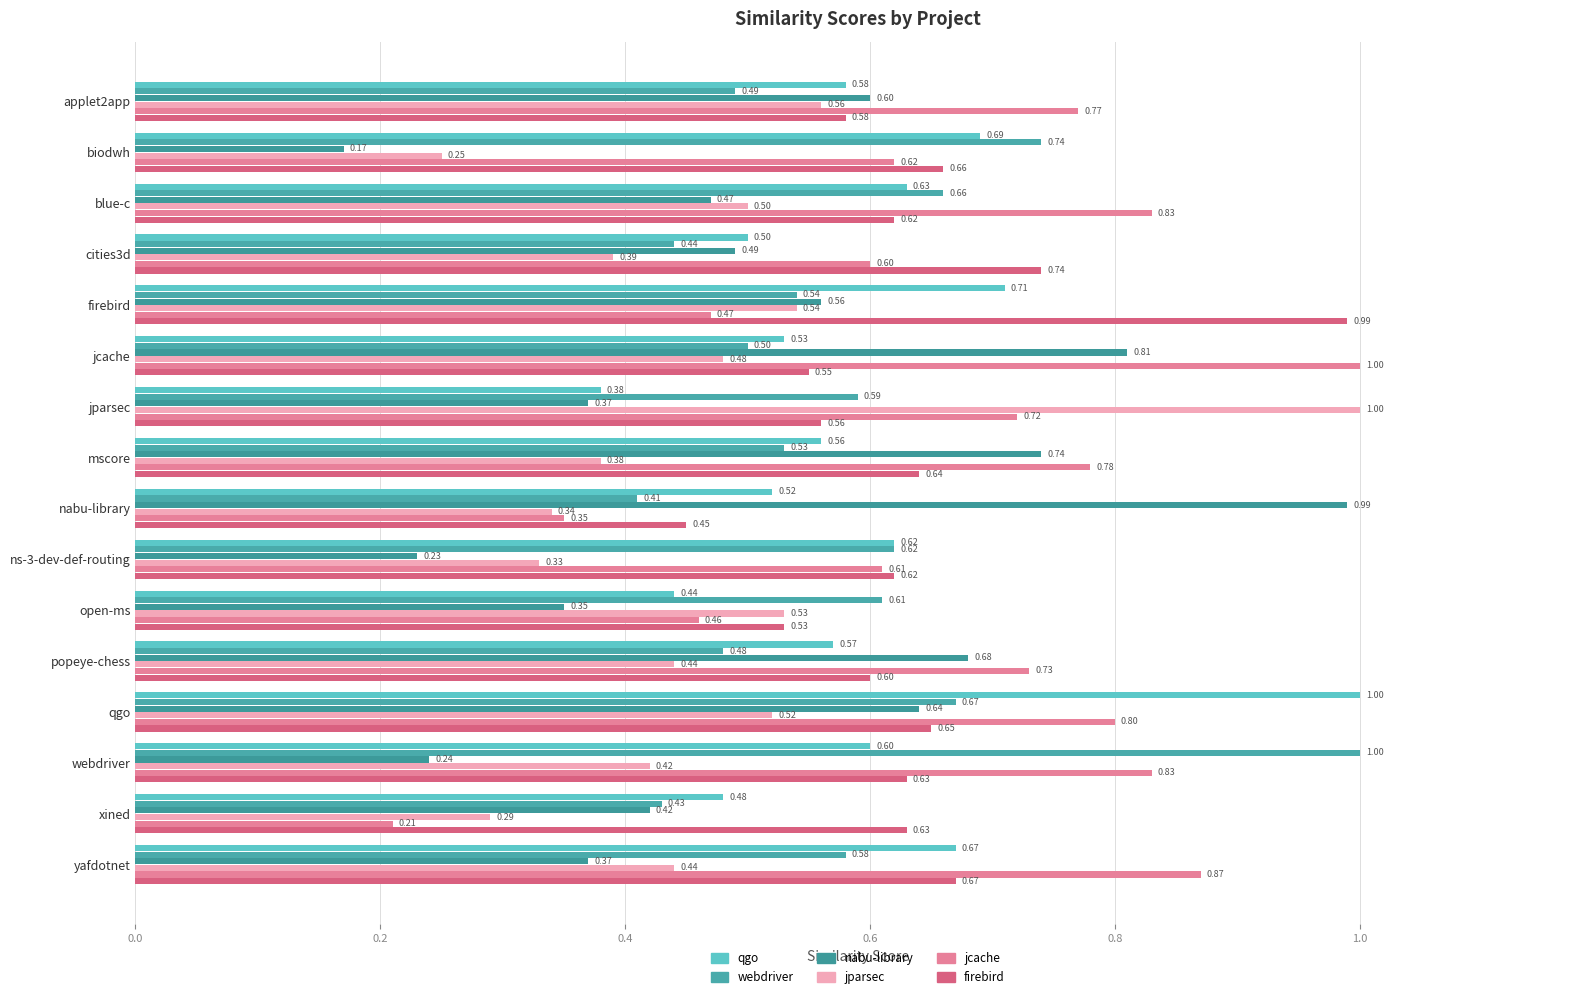

Is it true that jparsec.csv equals 0.2 at open-ms?

False